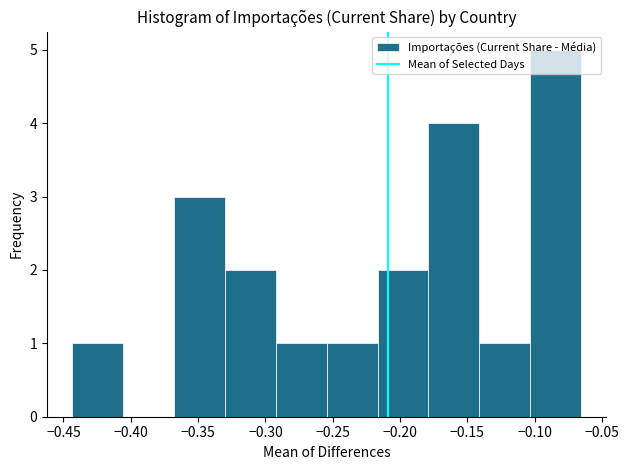

What is the height of the bar covering -0.255 to -0.215 on the x-axis? Neither the bar edges nor the heights are printed on the chart, so give them approximately, as read against the axes.

1